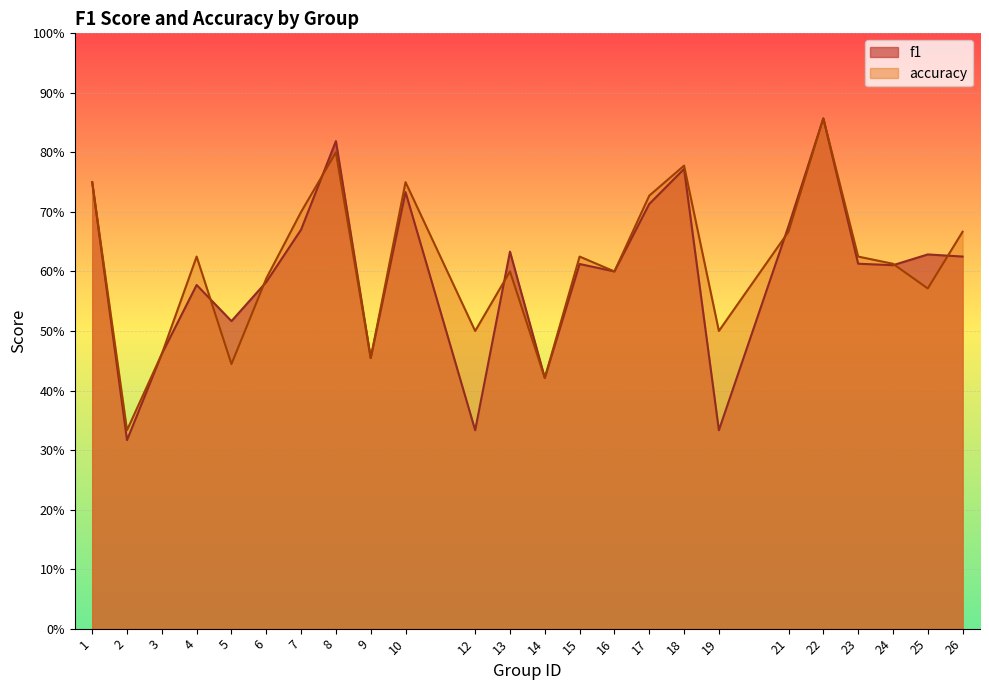

True or false: f1 has a value of 0.5 at 5.

True